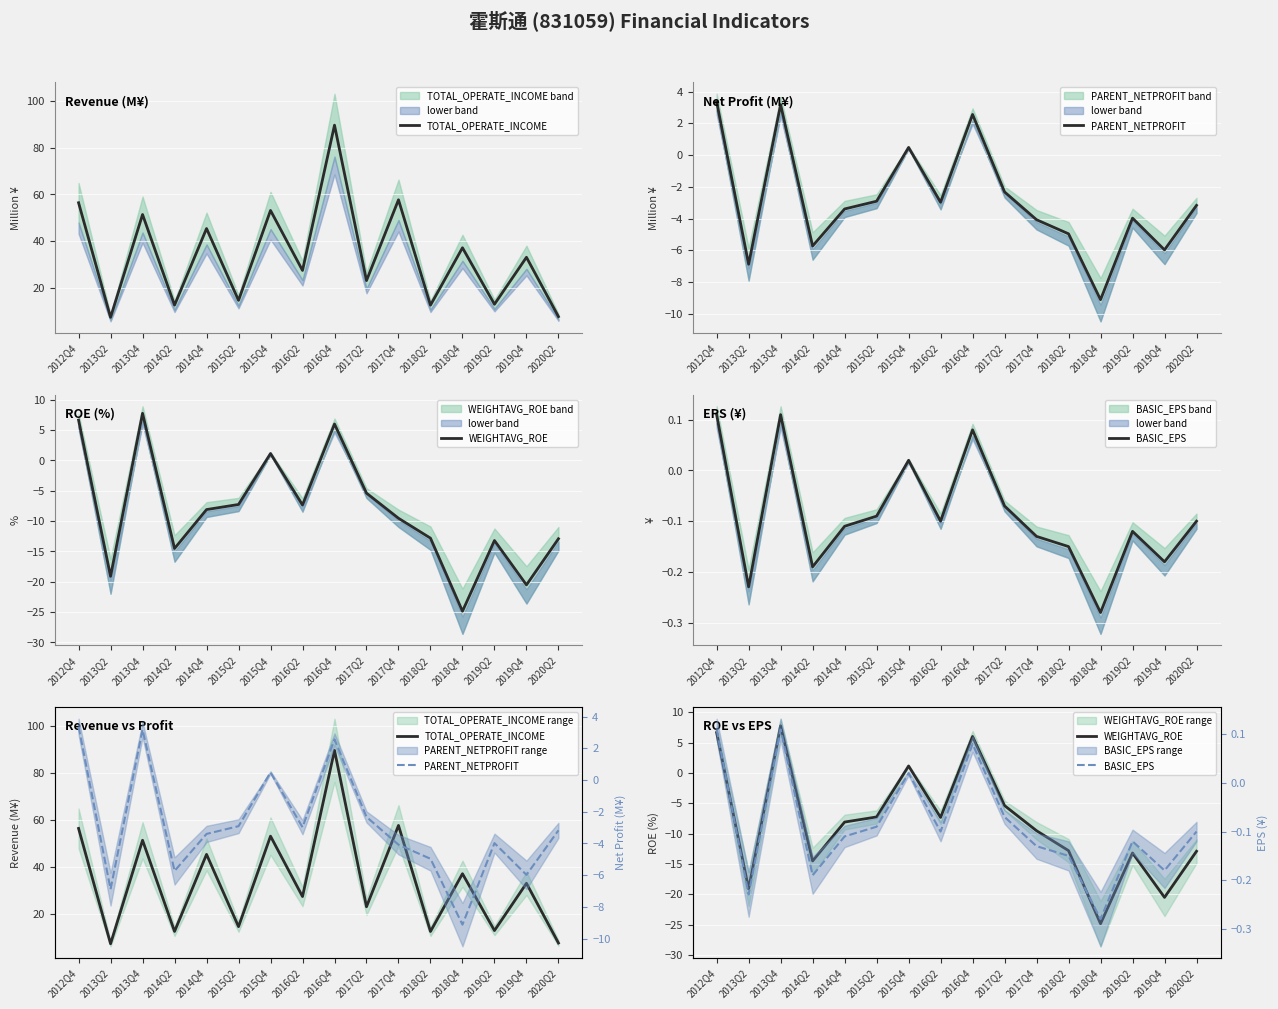

True or false: TOTAL_OPERATE_INCOME and PARENT_NETPROFIT intersect in this chart.

False